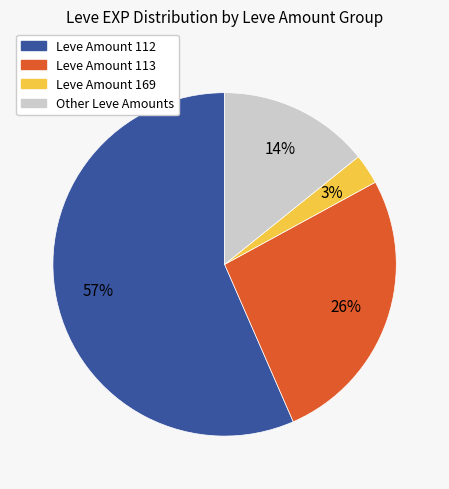

Is it true that Leve Amount 112 is 57% of the pie?

True